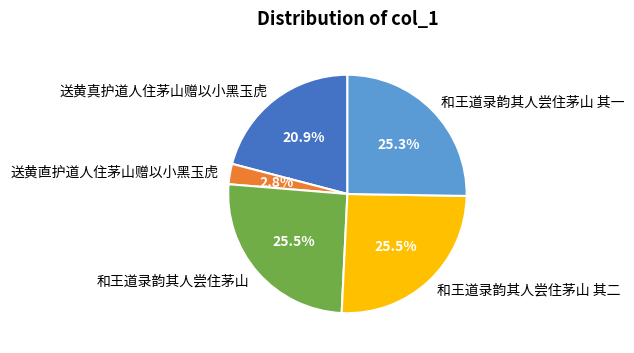

Is it true that 送黄真护道人住茅山赠以小黑玉虎 is 34% of the pie?

False